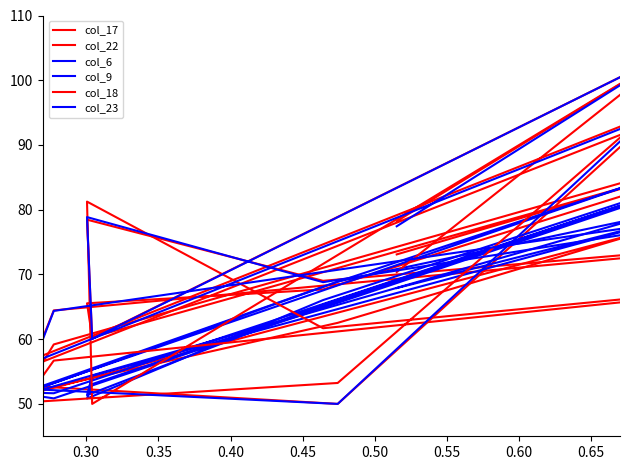

How many intersections are there between col_17 and col_23?

6